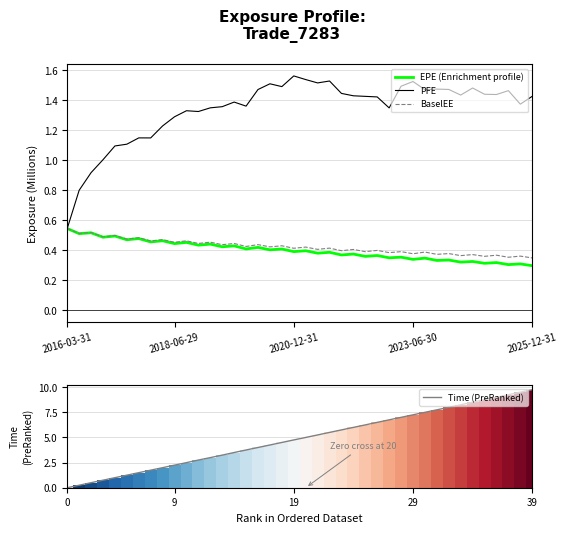

List the series in order of their peak value, highest first.

Time (PreRanked), PFE, EPE (Enrichment profile), BaselEE